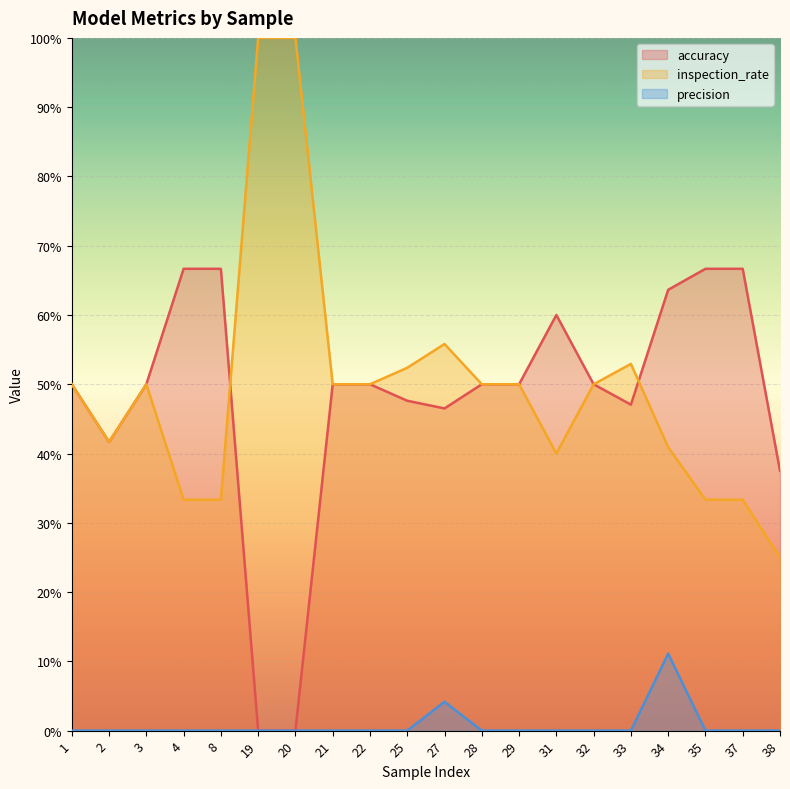

Does the chart display data point markers on the line(s)?

No